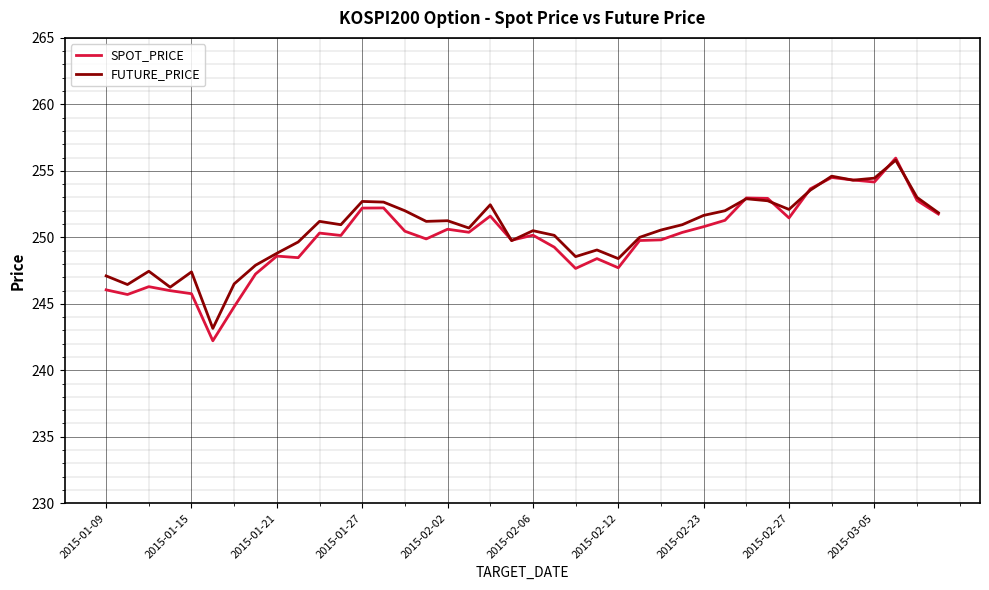

Which series has the largest range (max minus min)?

SPOT_PRICE